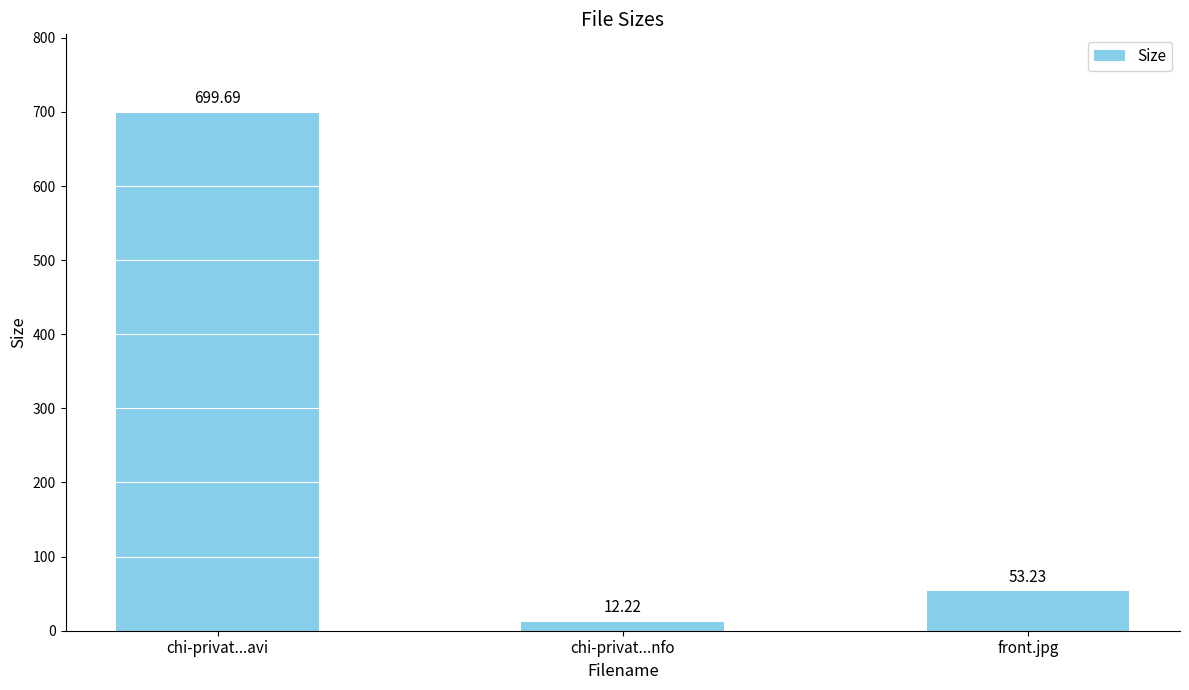

The chart shows a value of 92.1 at front.jpg. True or false?

False